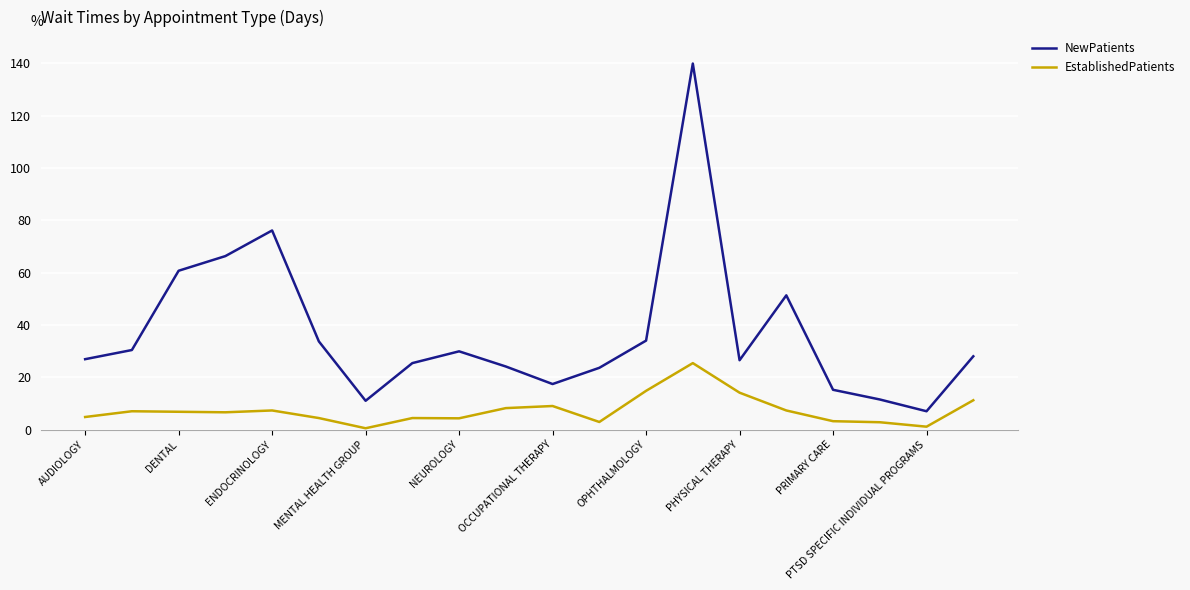

Which series has the largest total across all categories?

NewPatients